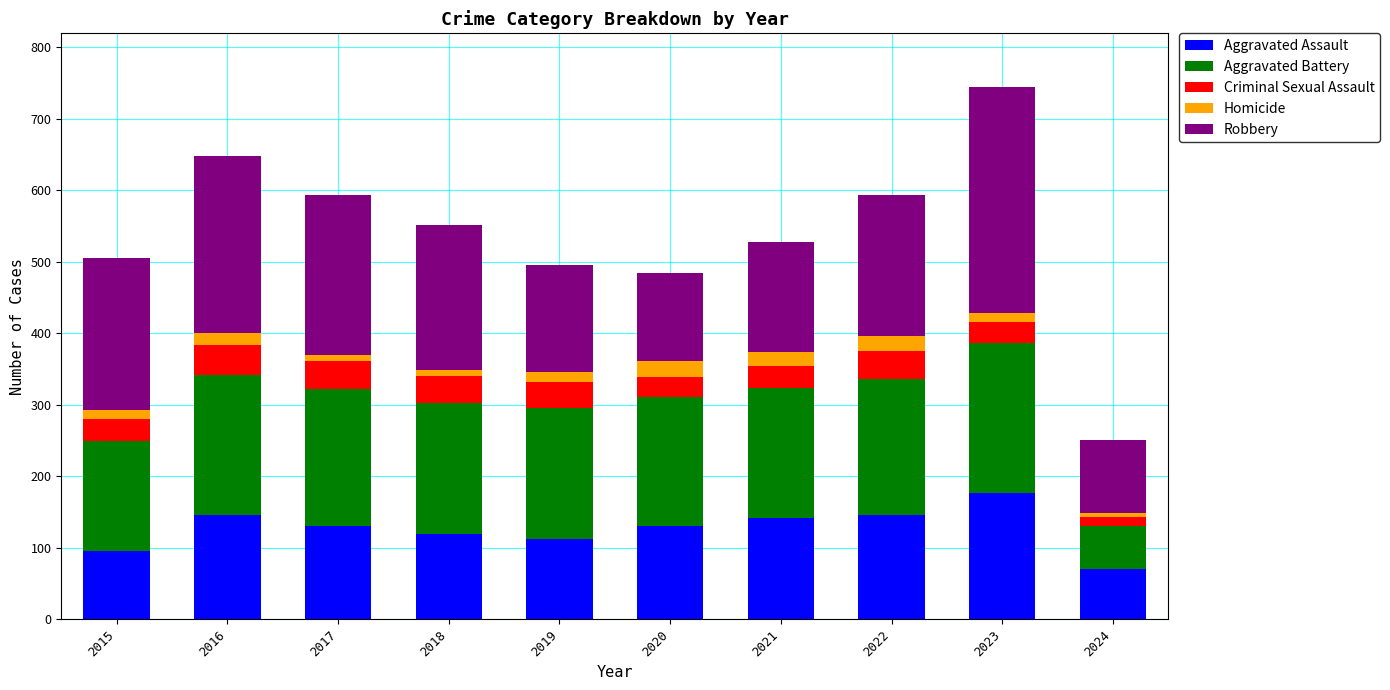

What is the maximum value for Aggravated Assault?

177